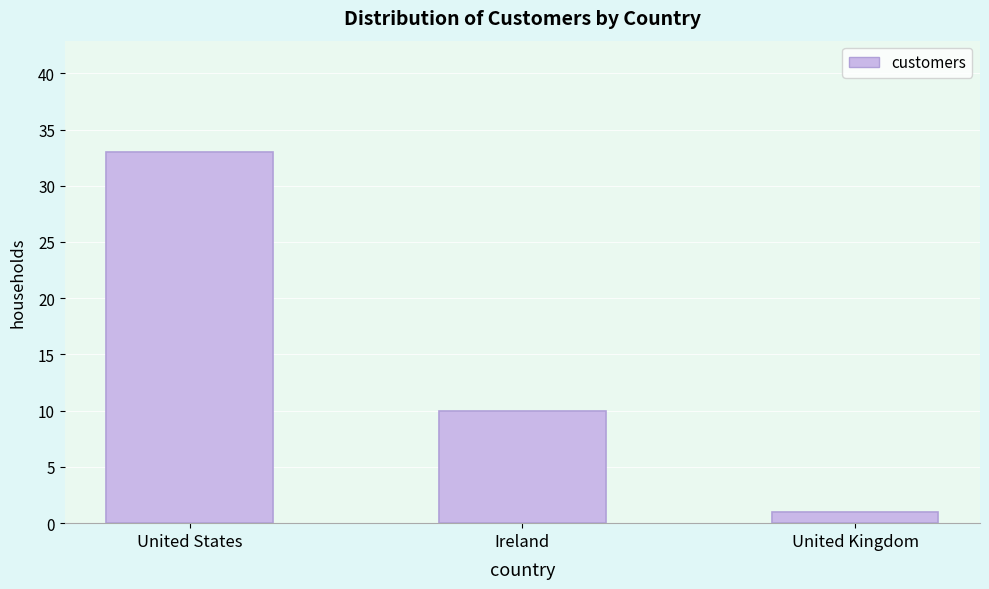

Reading left to right, what are all the values shown in this chart?

33	10	1